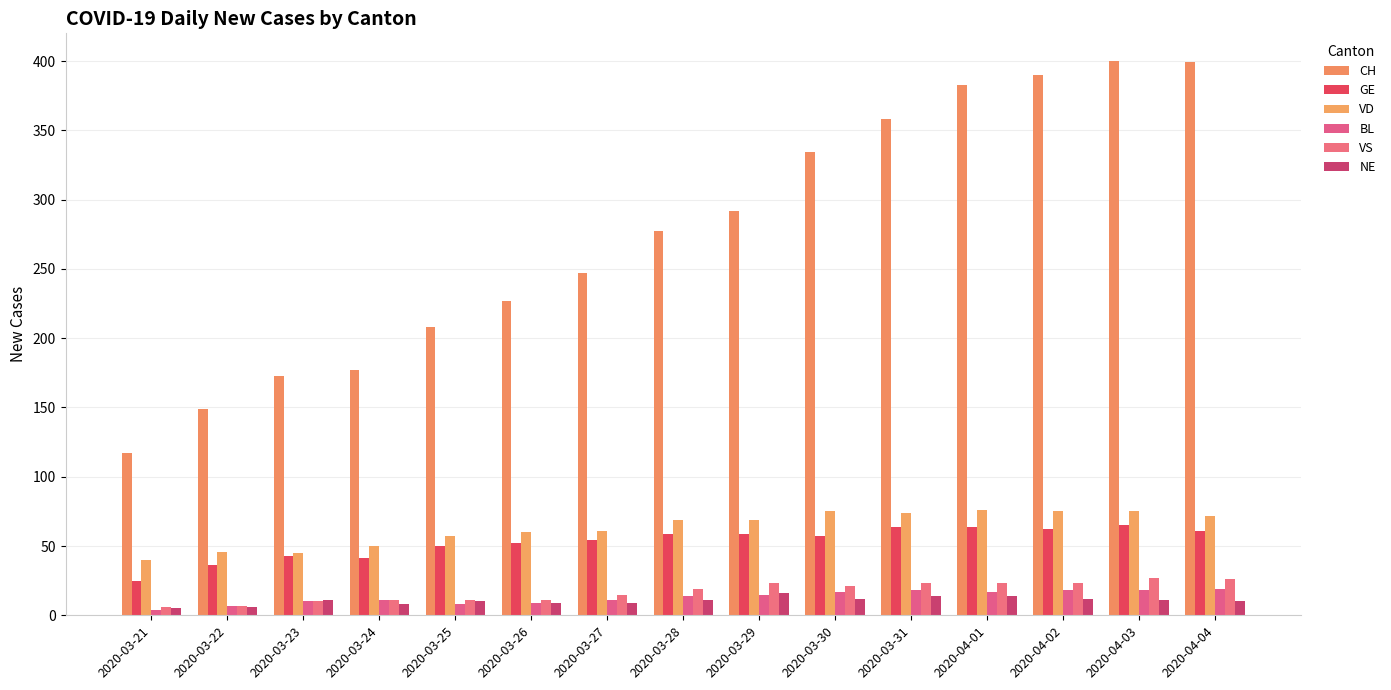

What is the value of the GE bar at the 6th from the left?

52